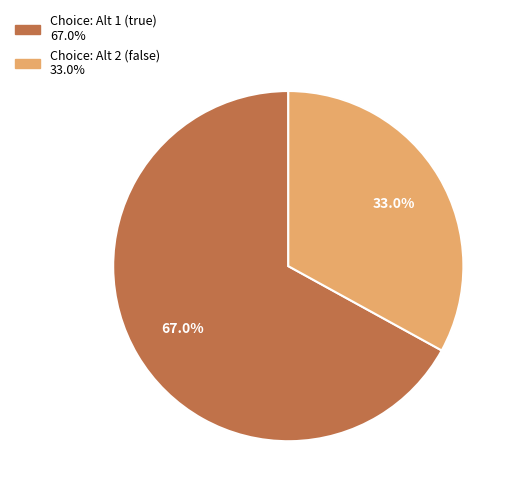

Is there a majority slice in this chart?

Yes